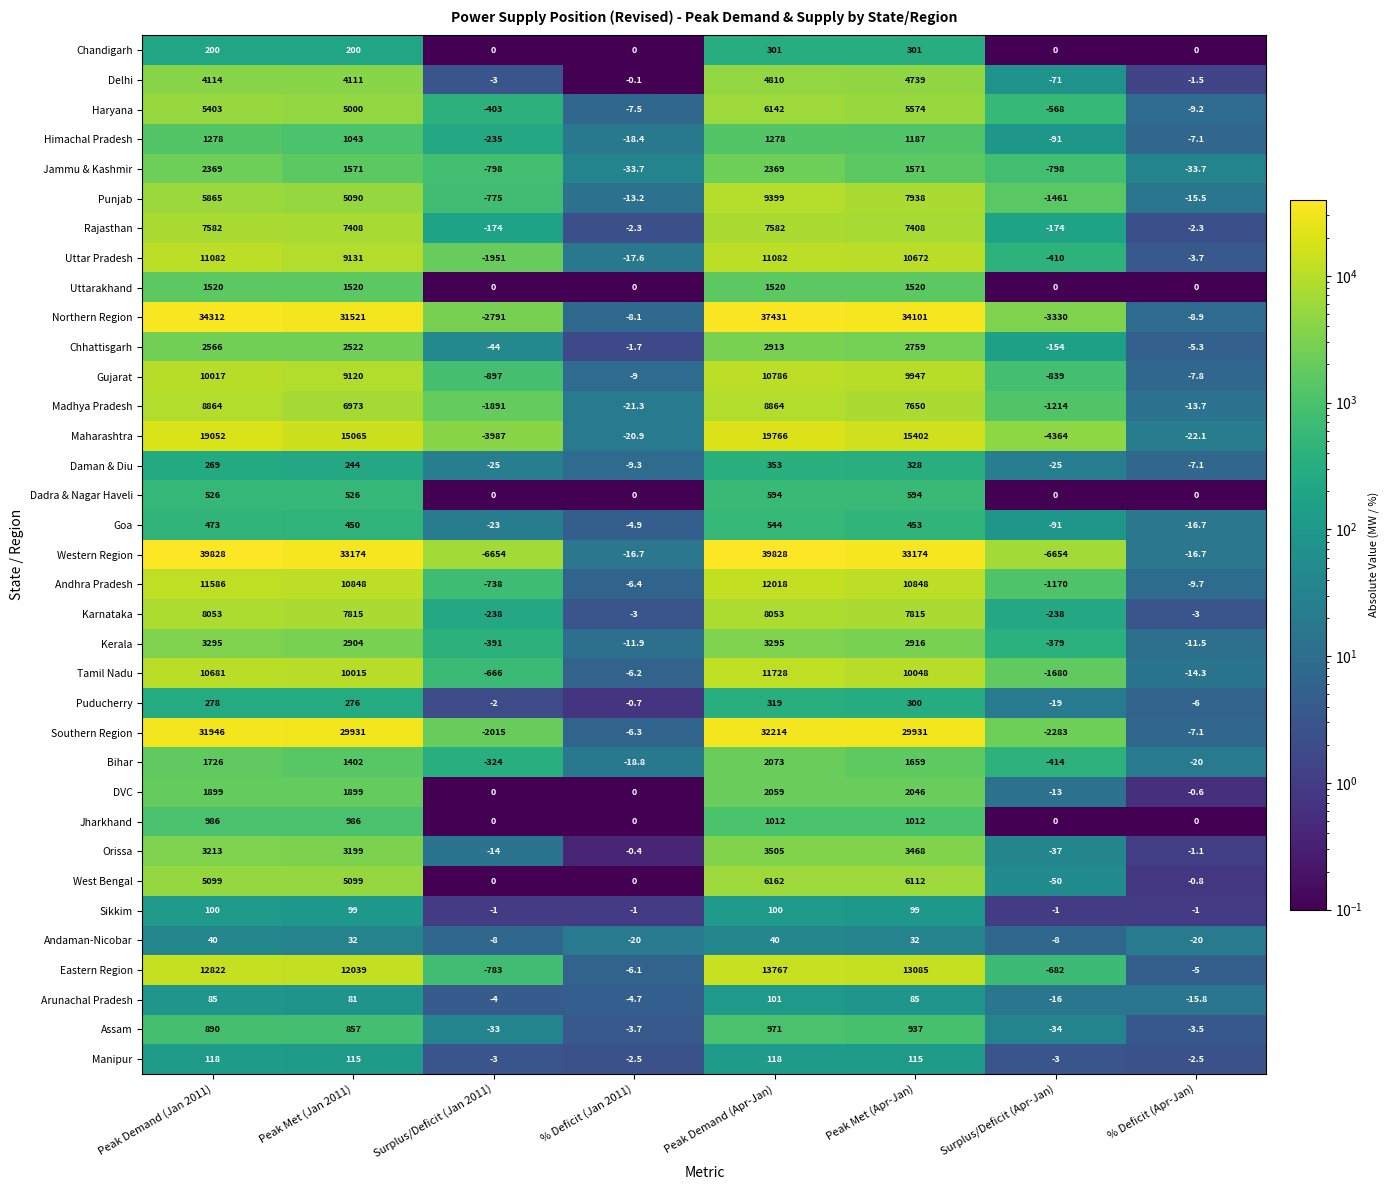

At which category is the sum across all series the highest?

Peak Demand (Apr-Jan)